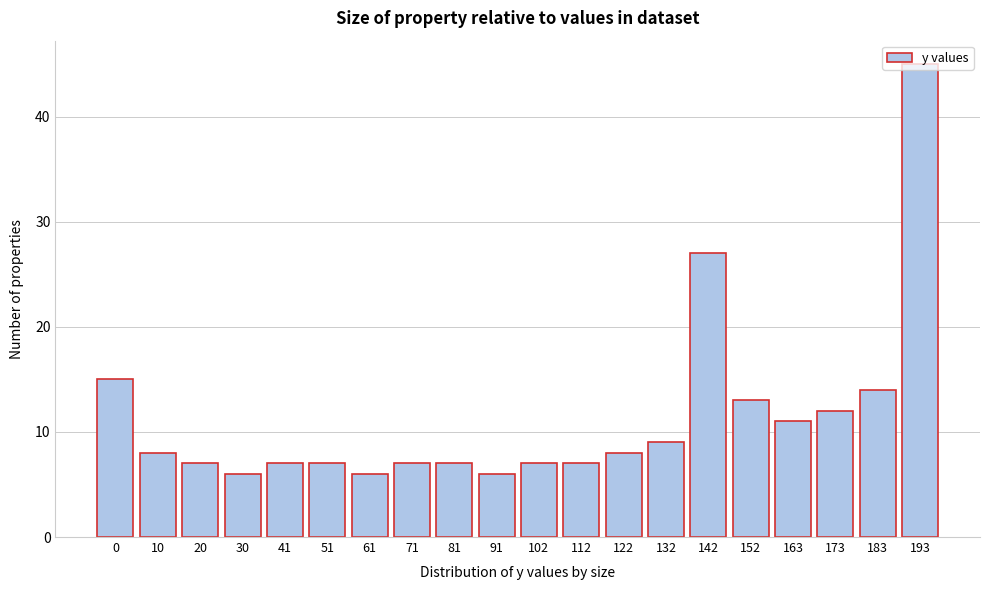

Which category has the highest value across all series?

193